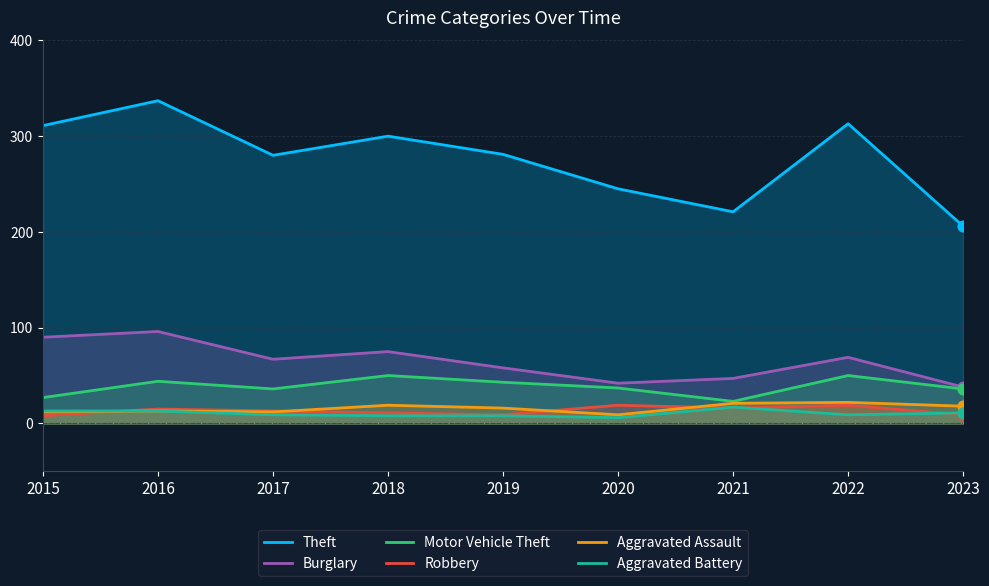

At how many categories does at least one series exceed 156?

9